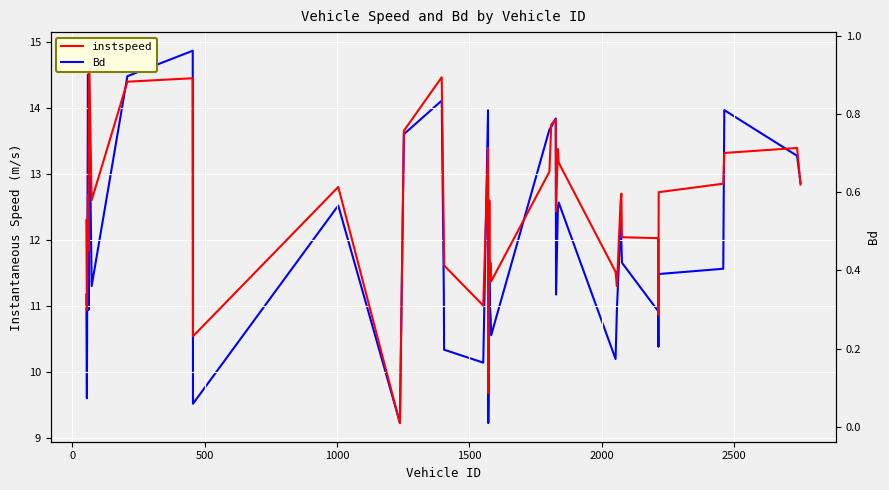

List the series in order of their peak value, lowest first.

Bd, instspeed